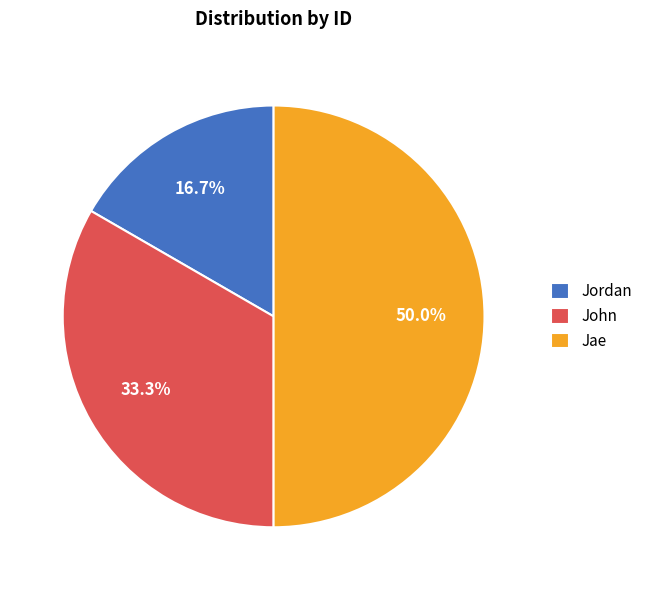

What is the largest slice in the pie chart?

Jae